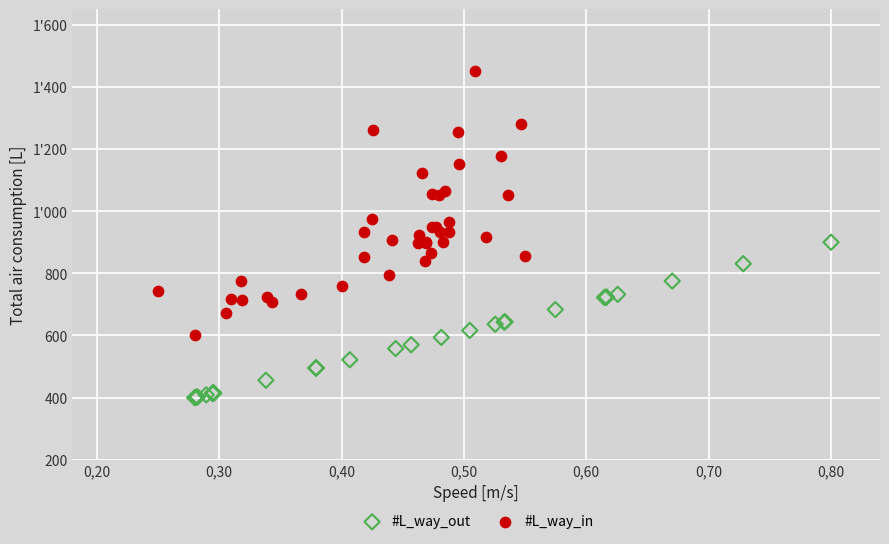

Which series has the widest spread of Y values?

#L_way_in